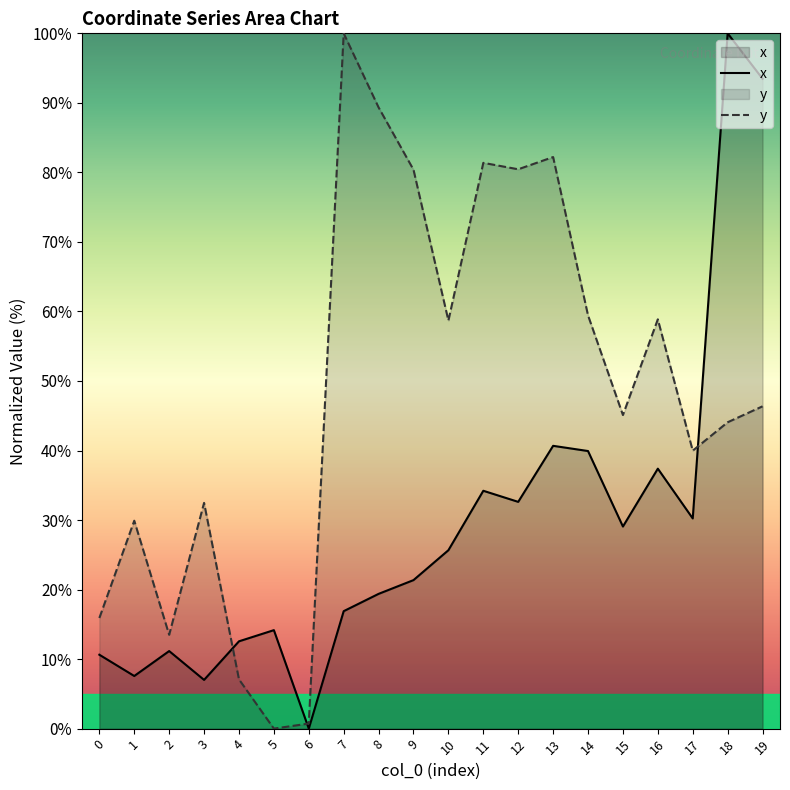

True or false: x has more than 1 interior local peaks.

True